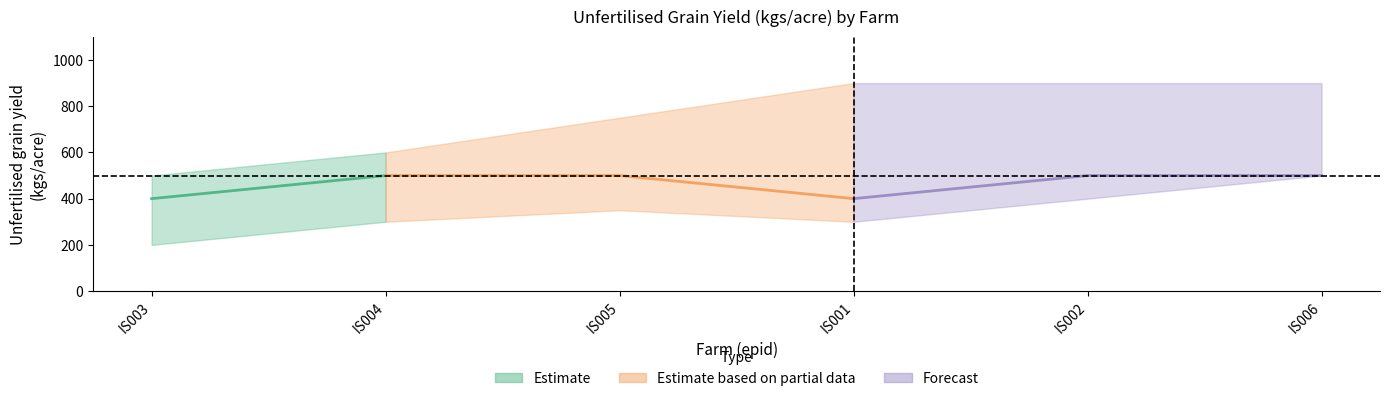

What is the minimum value for Min_unfertilised?

200